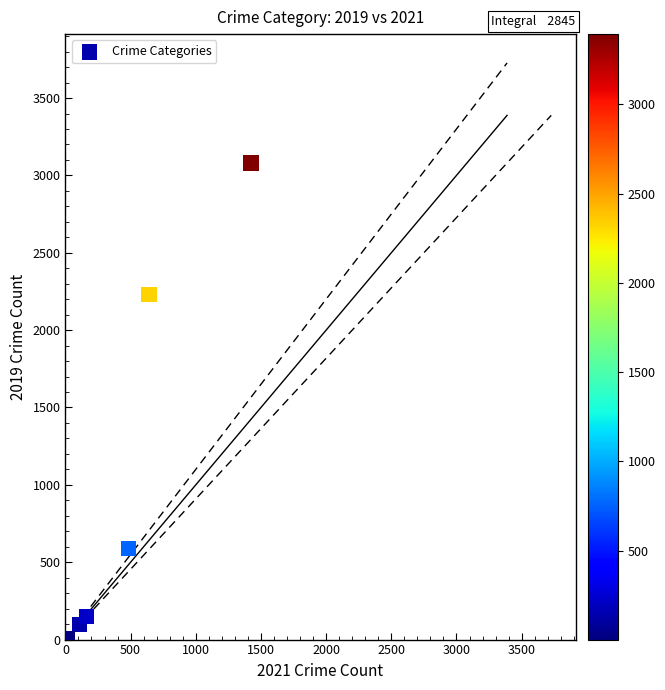

What Y value in the scatter plot is closest to 1540?

2230